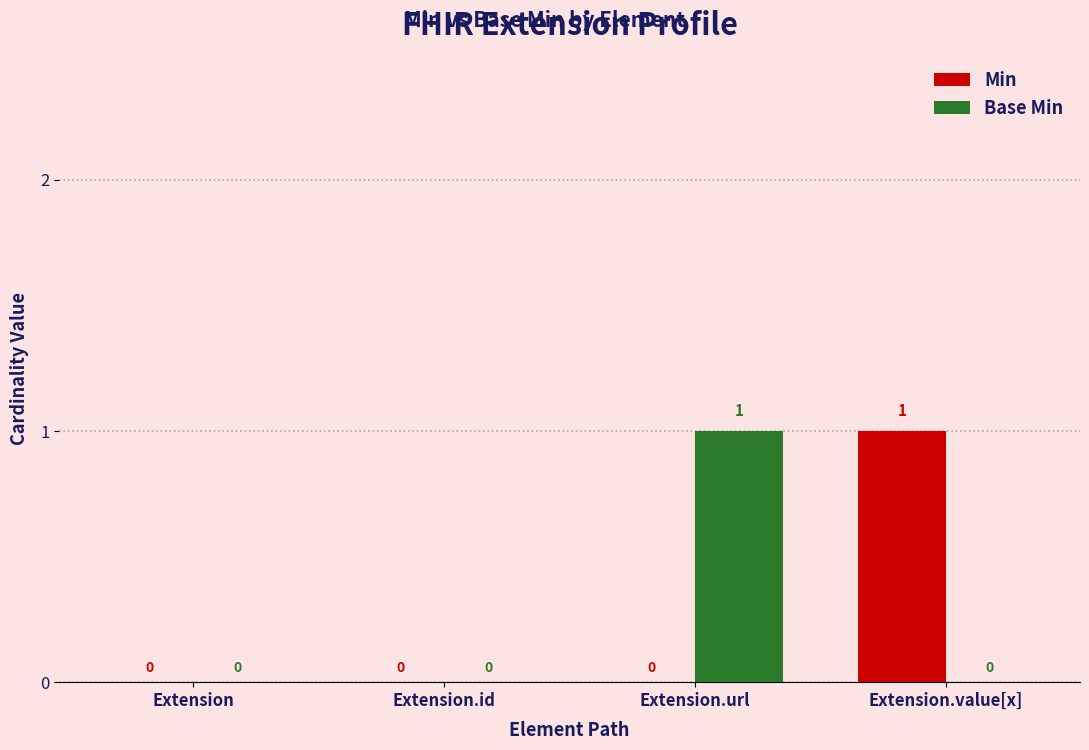

Between Extension.id and Extension.value[x], which series saw the biggest shift?

Min